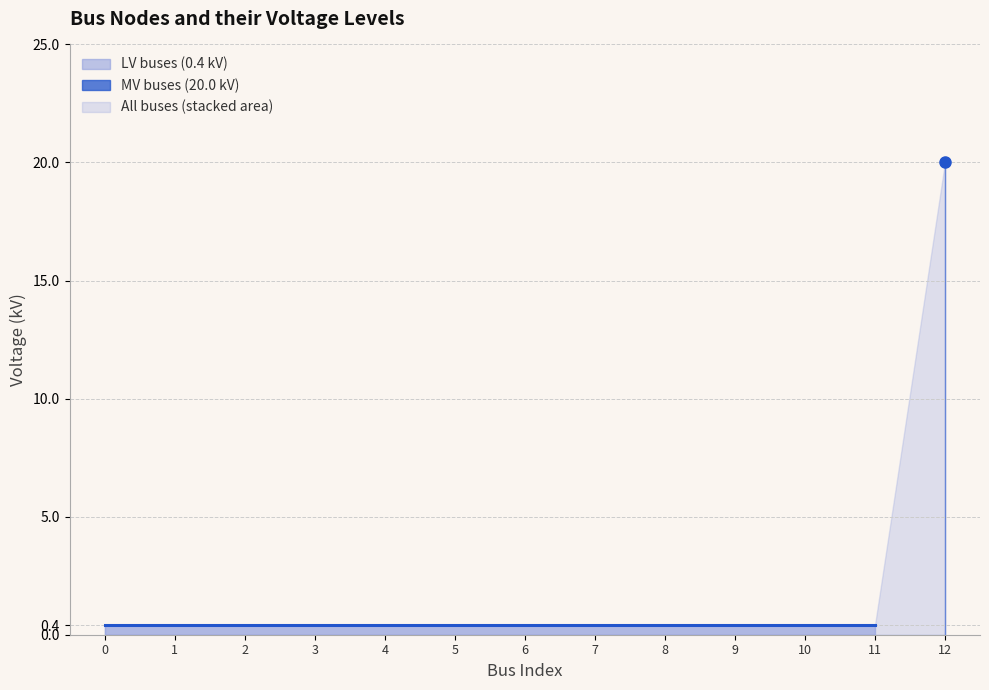

What is the smallest value displayed?

0.4